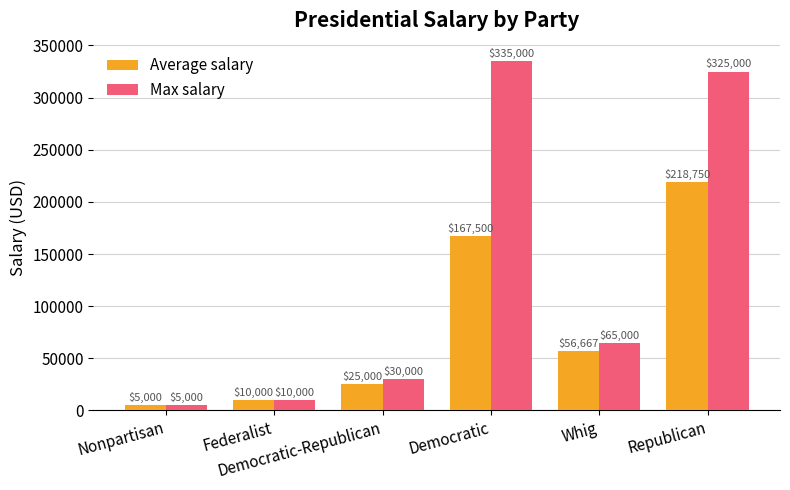

Is the value of Average salary at Democratic-Republican greater than the value of Max salary at Nonpartisan?

Yes